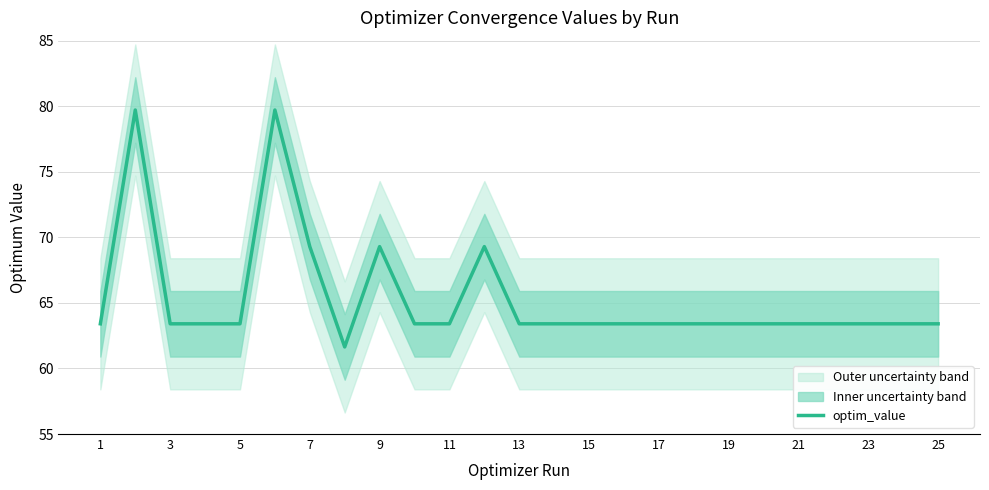

What is the average value?

65.3